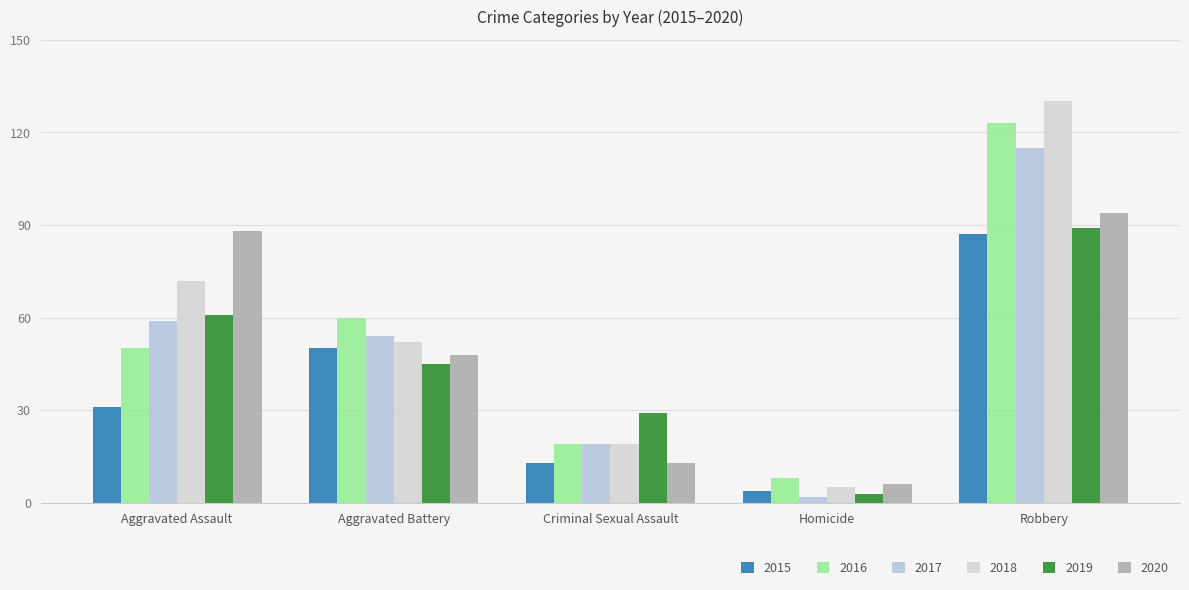

How many series are shown in this chart?

6